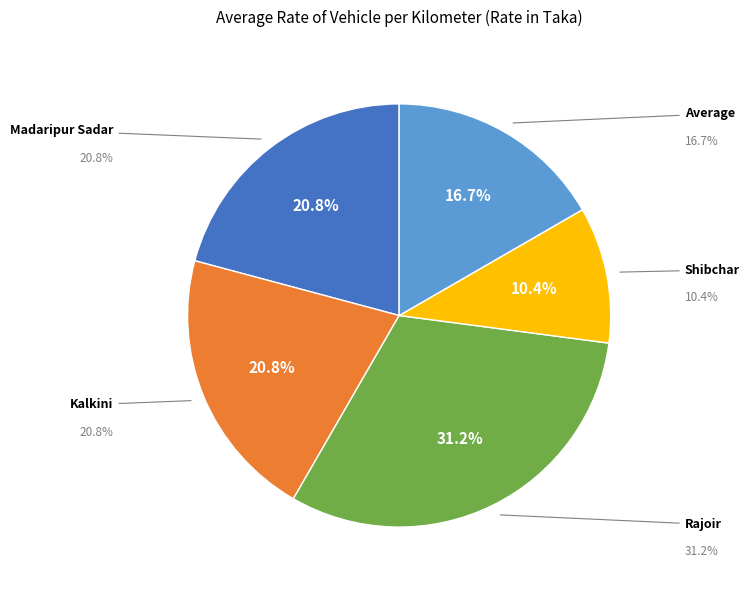

Does Kalkini account for over 50% of the chart?

No